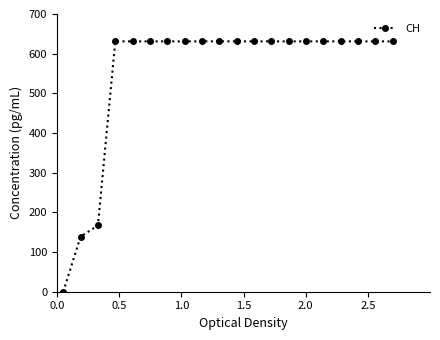

What is the greatest value displayed?

631